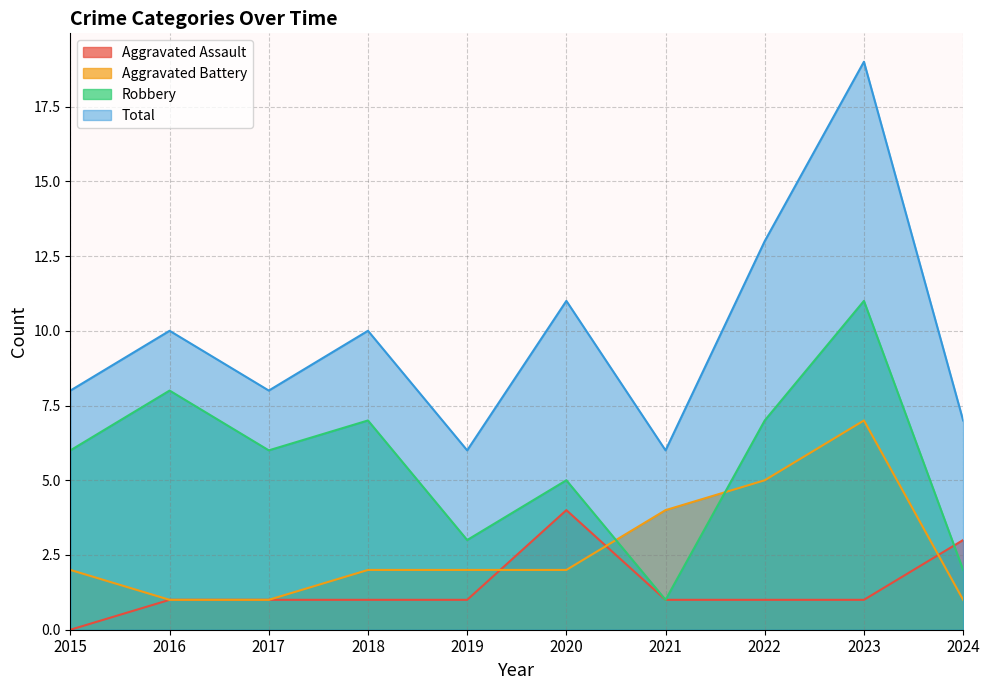

In Total, how many points are higher than both neighbors (excluding endpoints)?

4